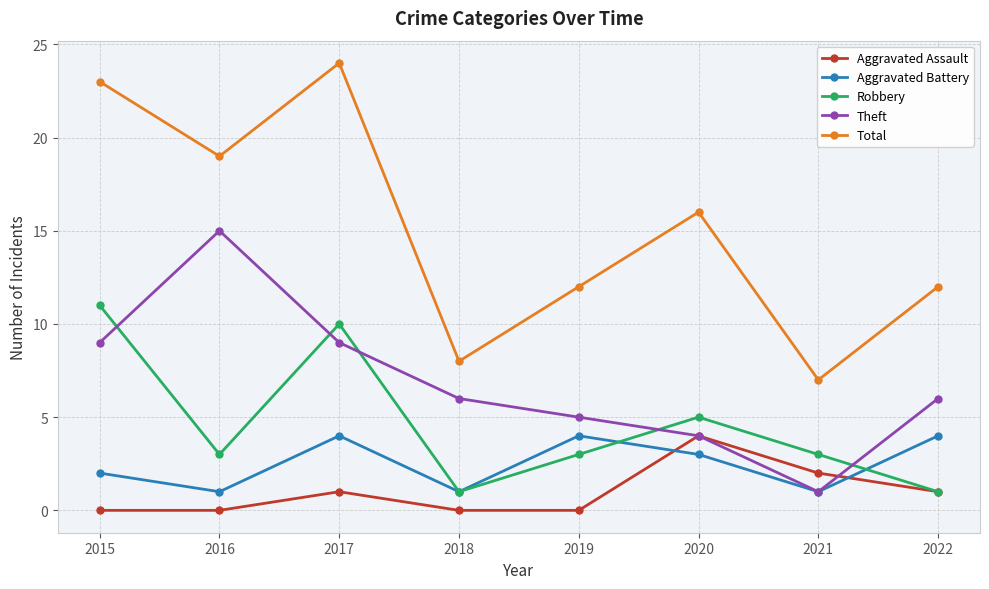

True or false: Robbery and Theft intersect in this chart.

True